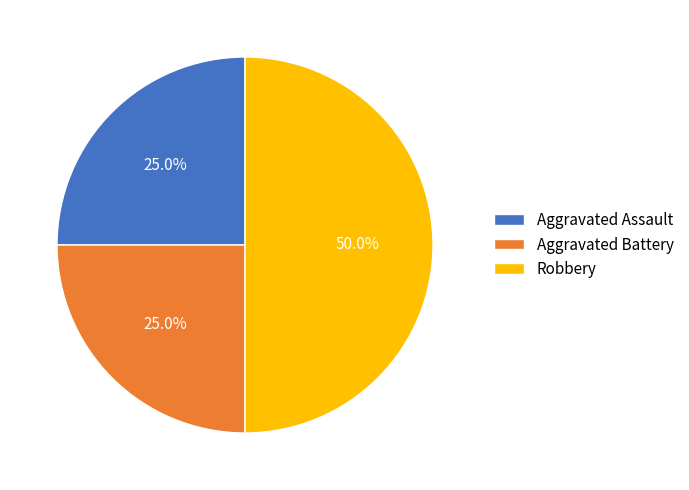

To the nearest percent, what is the difference between the largest and smallest slice percentages?

25%